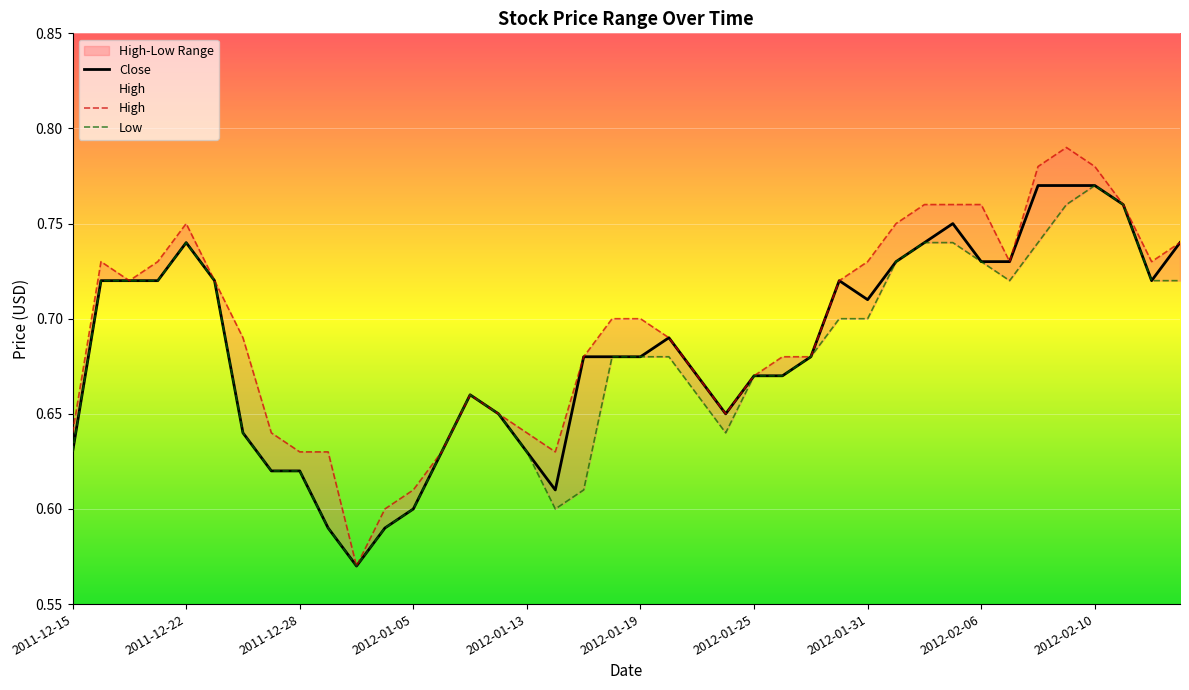

At how many categories does at least one series exceed 0?

40